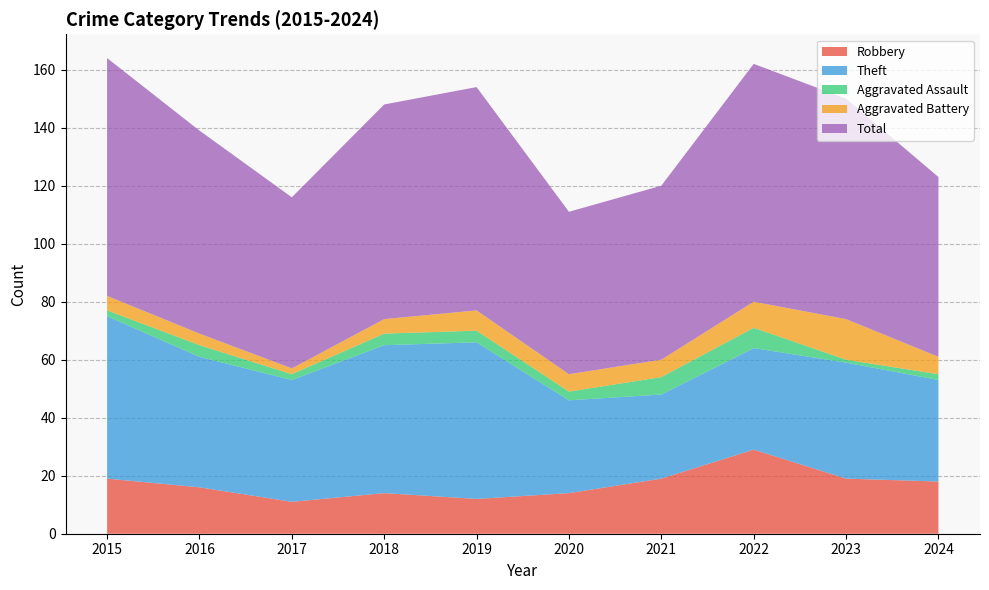

Reading left to right, extract all data points from this chart.

Robbery: 2015=19	2016=16	2017=11	2018=14	2019=12	2020=14	2021=19	2022=29	2023=19	2024=18
Theft: 2015=56	2016=45	2017=42	2018=51	2019=54	2020=32	2021=29	2022=35	2023=40	2024=35
Aggravated Assault: 2015=2	2016=4	2017=2	2018=4	2019=4	2020=3	2021=6	2022=7	2023=1	2024=2
Aggravated Battery: 2015=5	2016=4	2017=2	2018=5	2019=7	2020=6	2021=6	2022=9	2023=14	2024=6
Total: 2015=82	2016=70	2017=59	2018=74	2019=77	2020=56	2021=60	2022=82	2023=76	2024=62